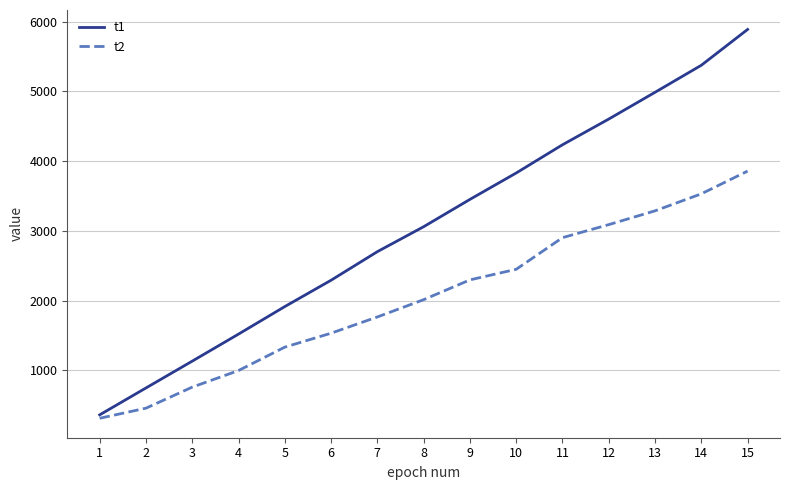

True or false: t2 has a value of 1409 at 9.

False